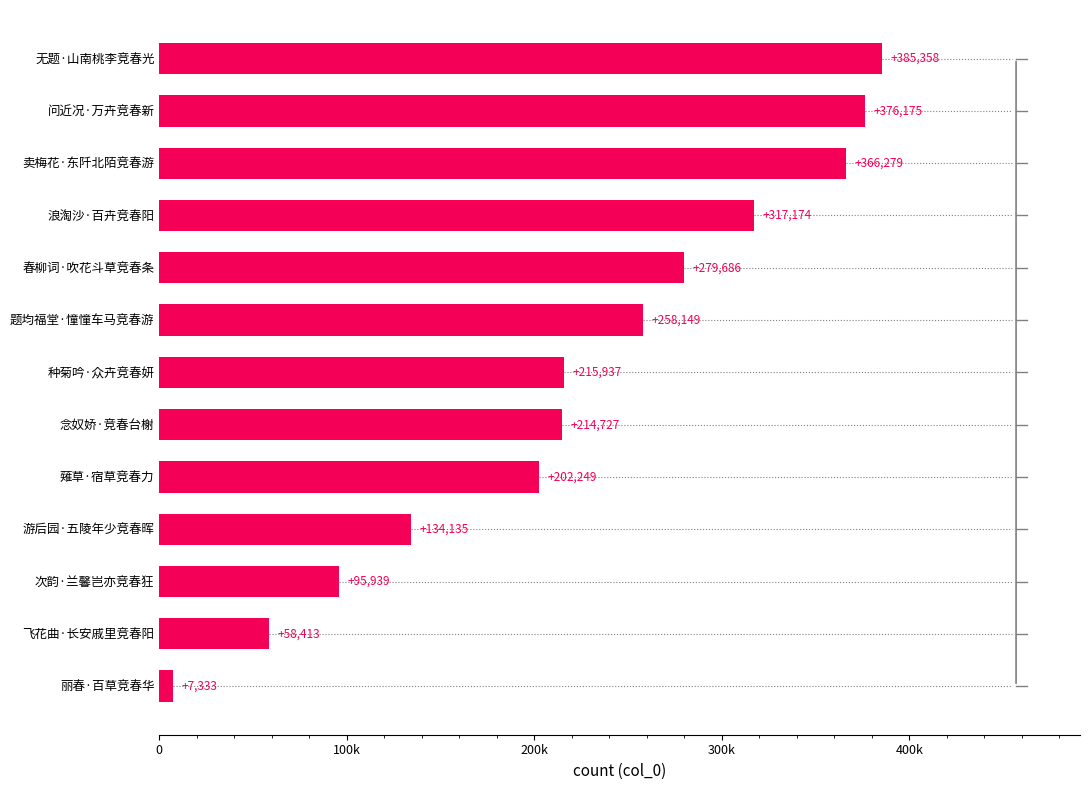

Which category has the highest value across all series?

无题·山南桃李竞春光